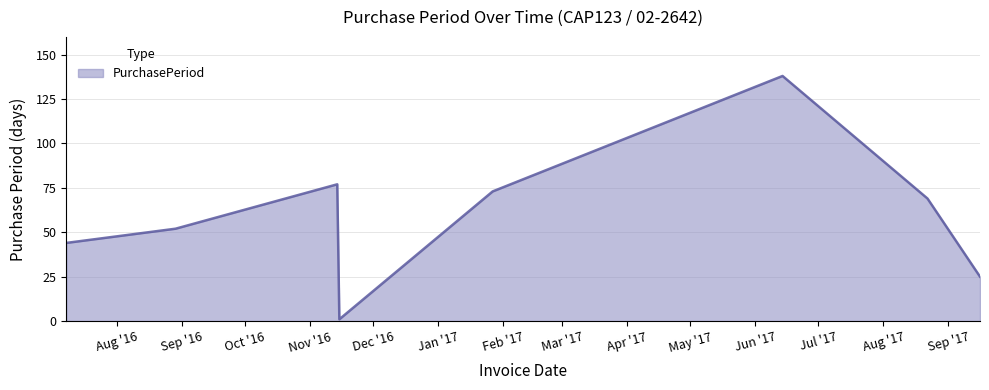

What is the smallest value displayed?

1